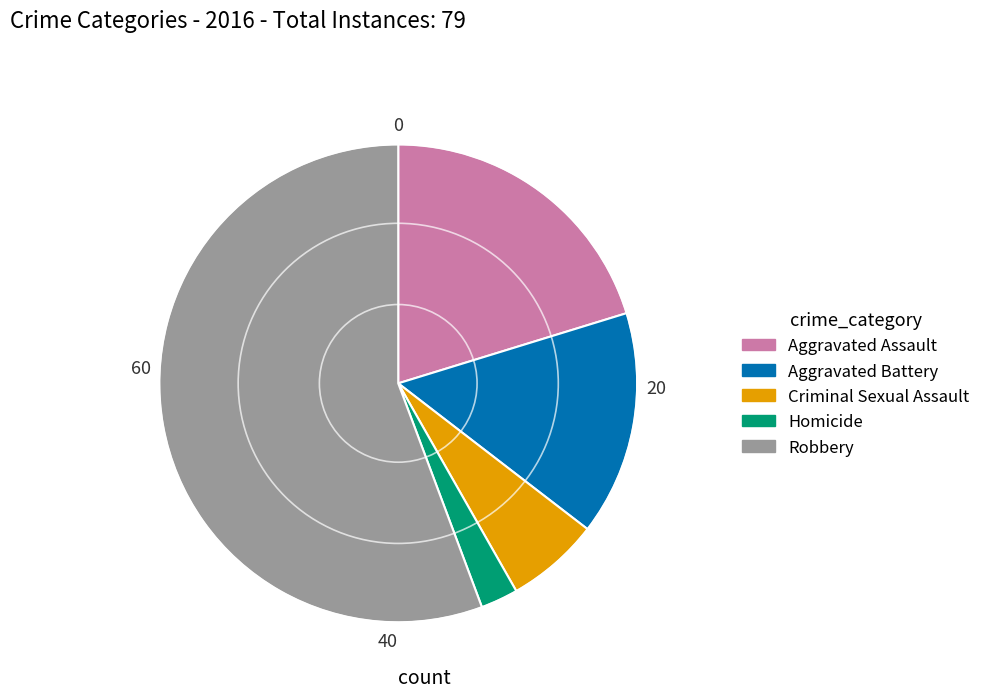

Rank the categories by value from lowest to highest.

Homicide, Criminal Sexual Assault, Aggravated Battery, Aggravated Assault, Robbery